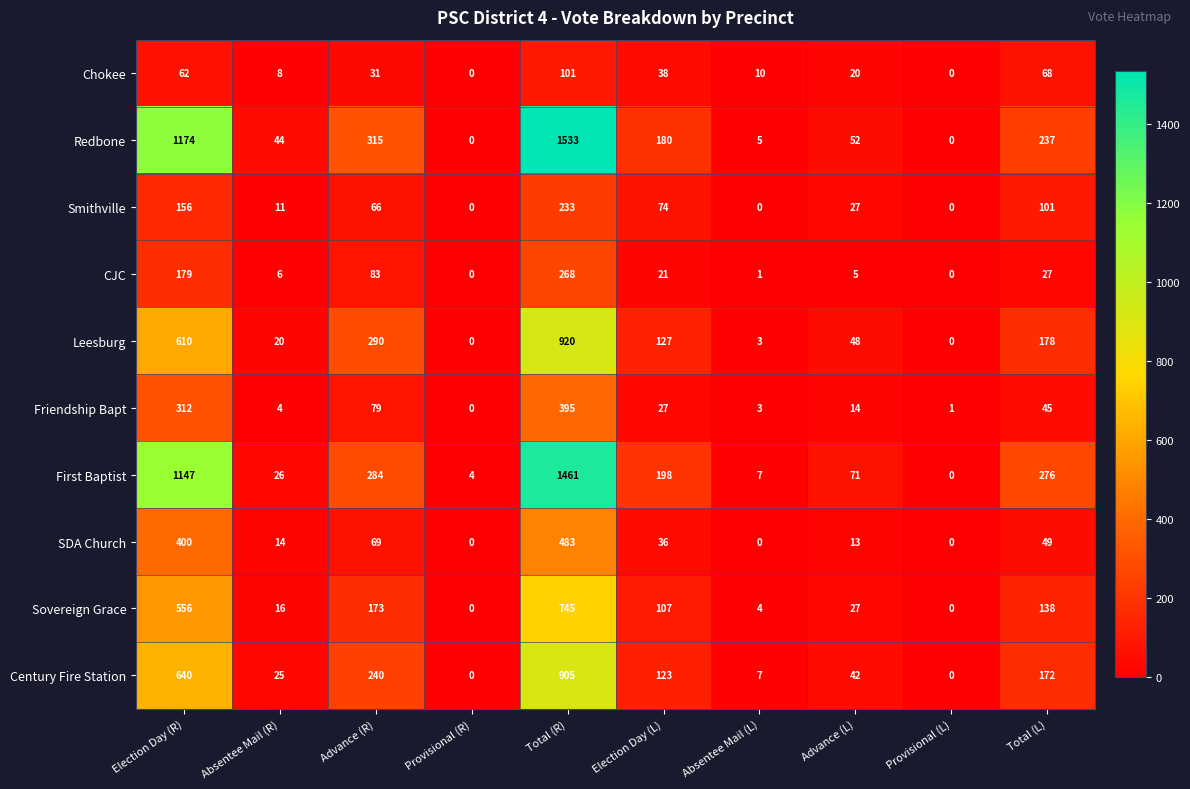

Which series changed the most between Advance (R) and Election Day (L)?

Leesburg